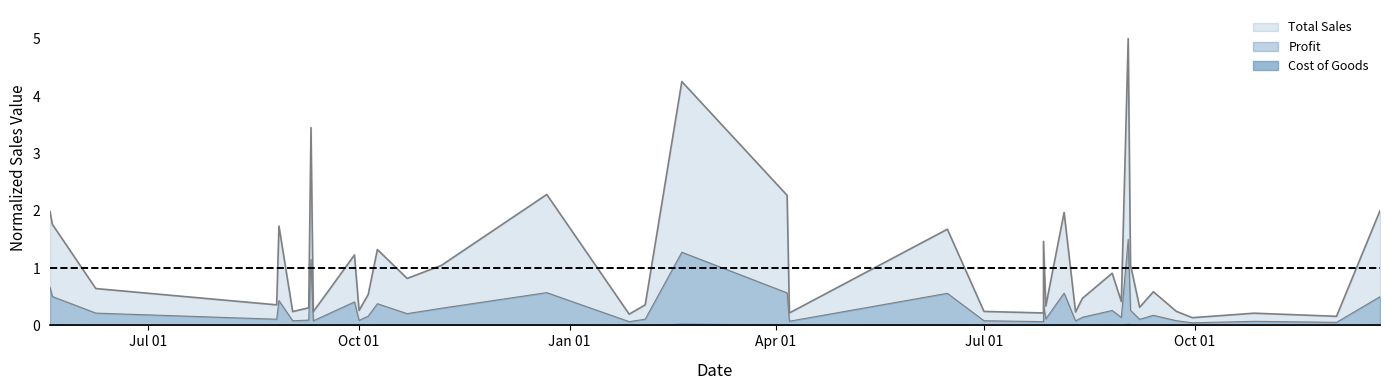

Which series has the largest range (max minus min)?

Total Sales